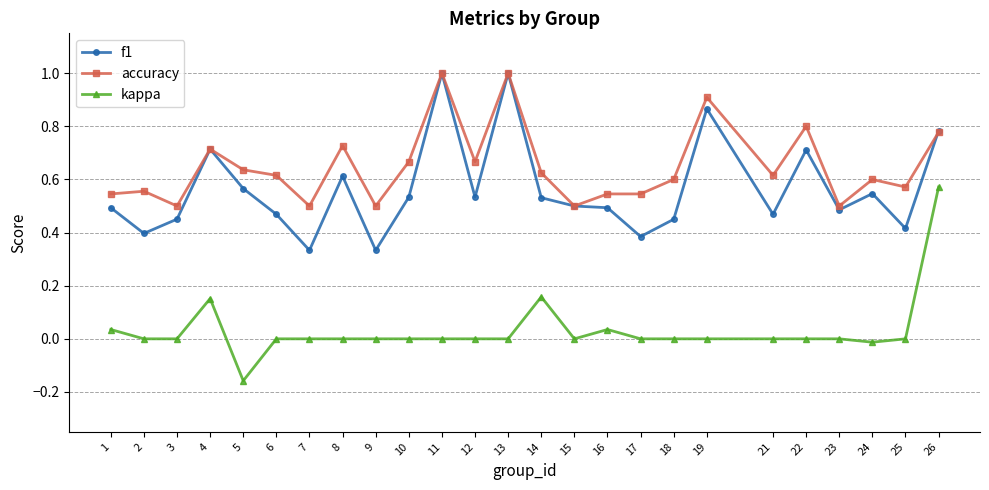

What are all the series names shown in the legend?

f1, accuracy, kappa